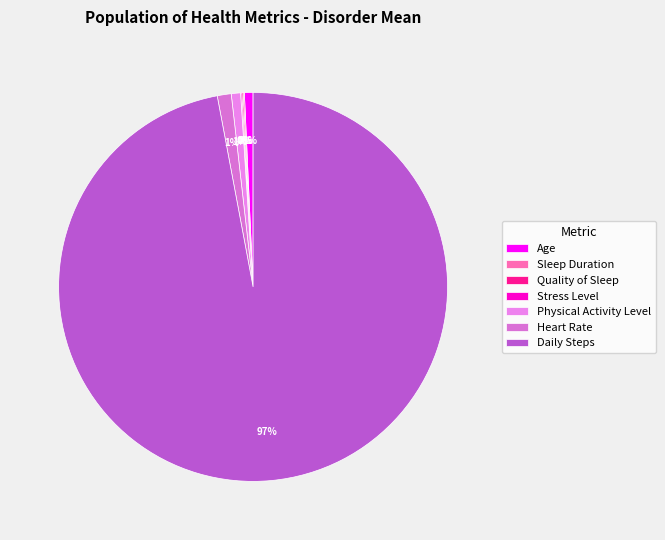

Which slice represents more than half of the pie?

Daily Steps